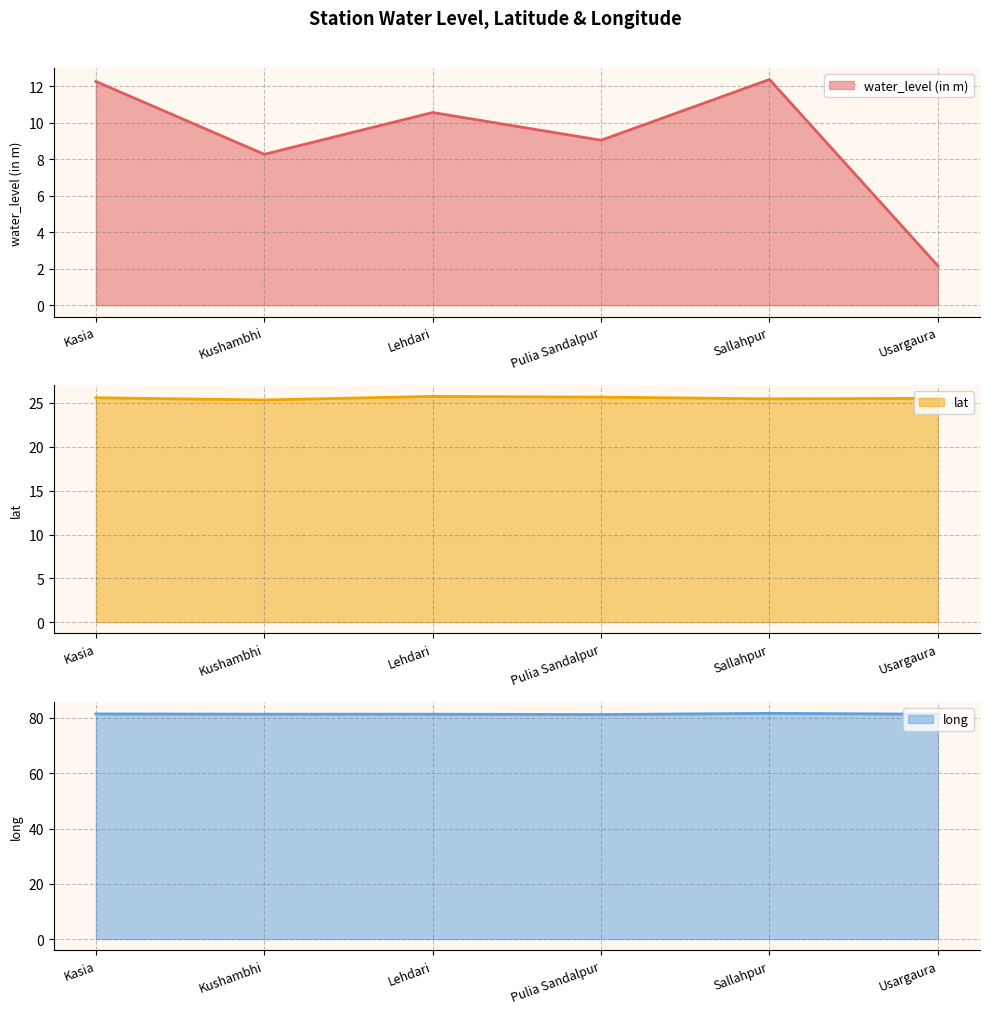

What is the sum of all long values?

488.5